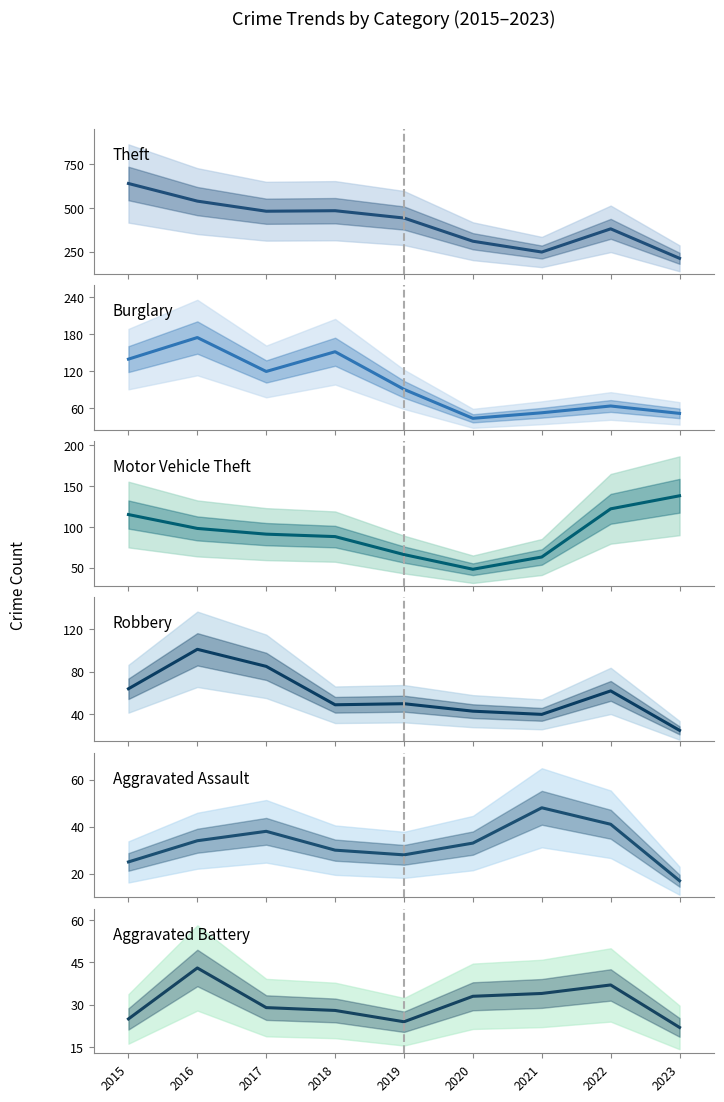

At how many categories does at least one series exceed 446?

4